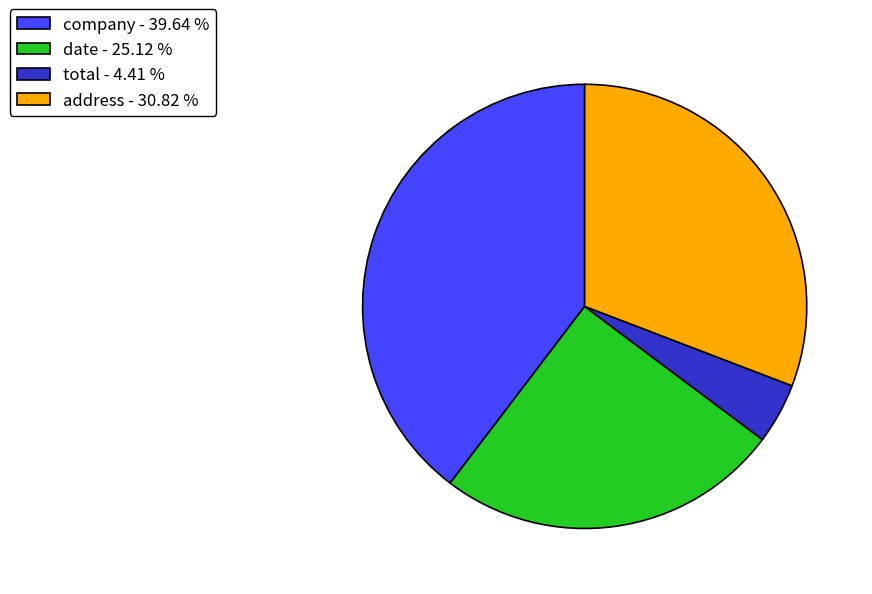

Approximately how many times larger is the value at address - 30.82 % compared to date - 25.12 %?

1.2